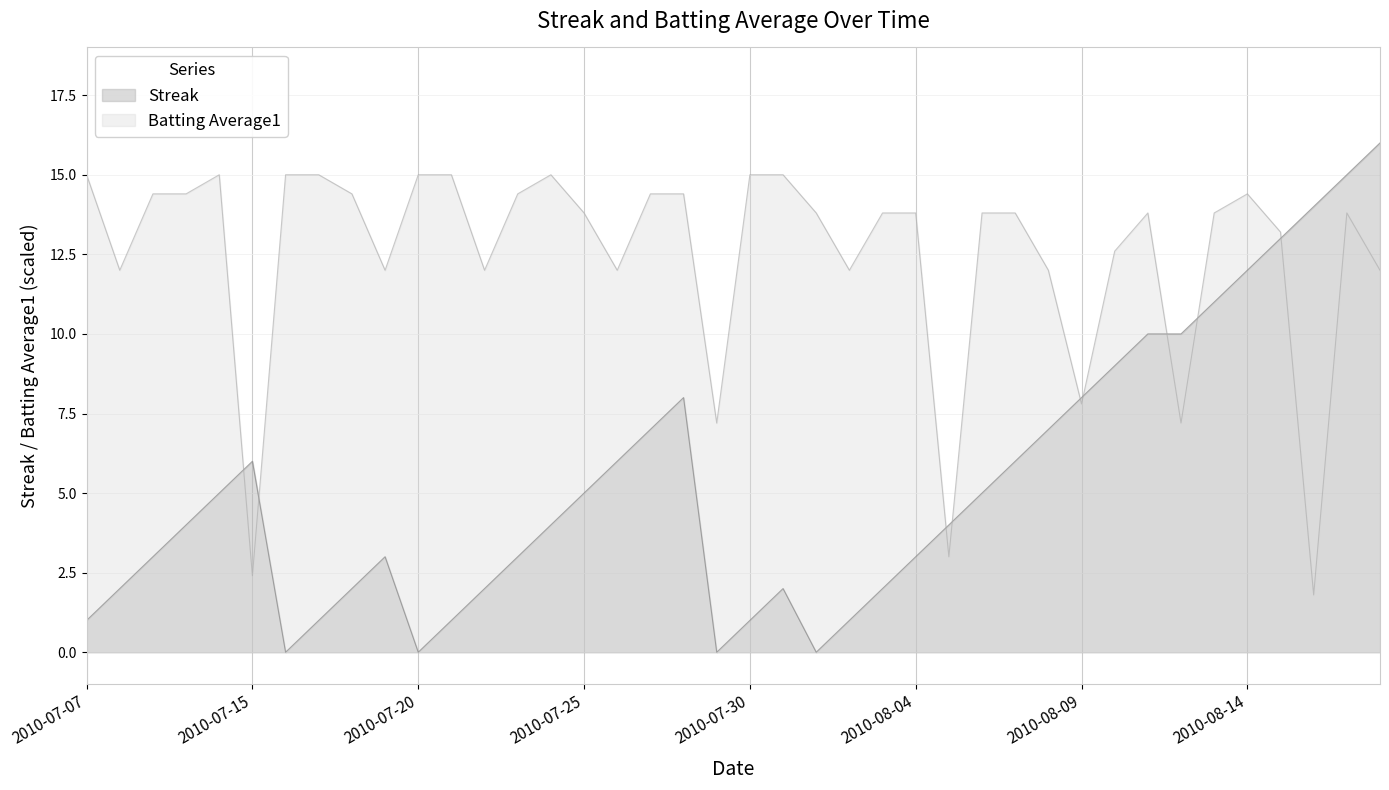

What is the label of the 33rd point from the left?

2010-08-11